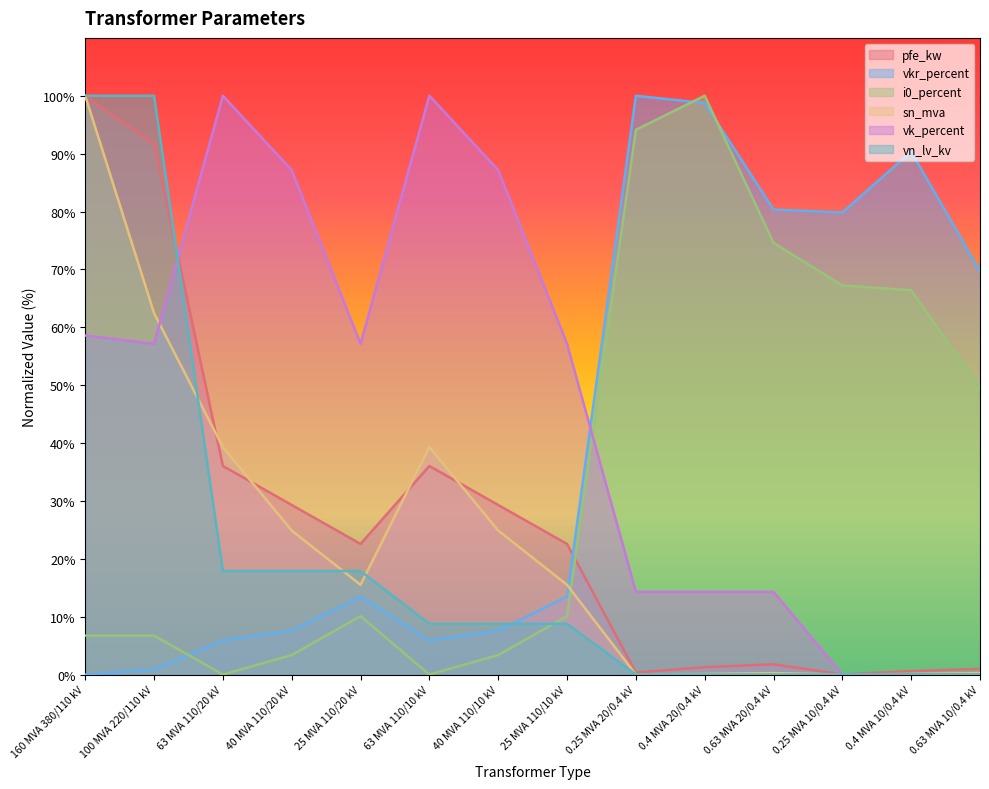

How many series are shown in this chart?

6